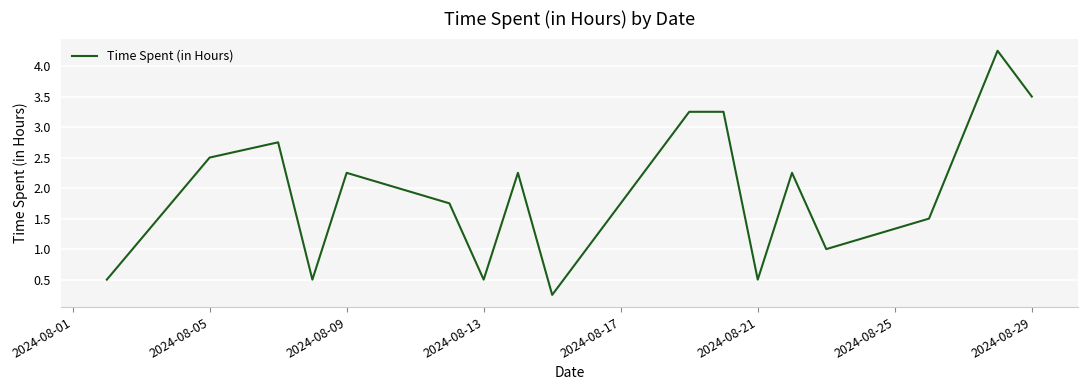

What is the difference between the maximum and minimum values?

4.0